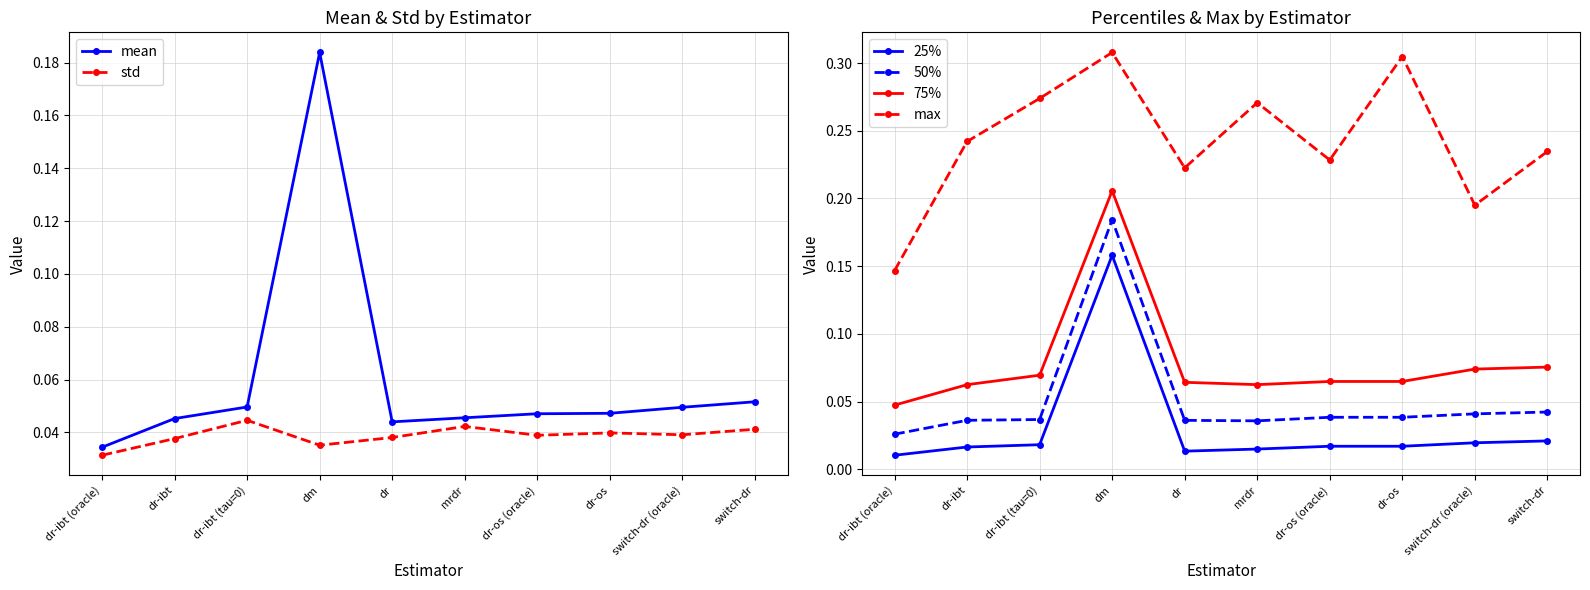

The value of 75% at dr-ibt (oracle) is 0.1. True or false?

False